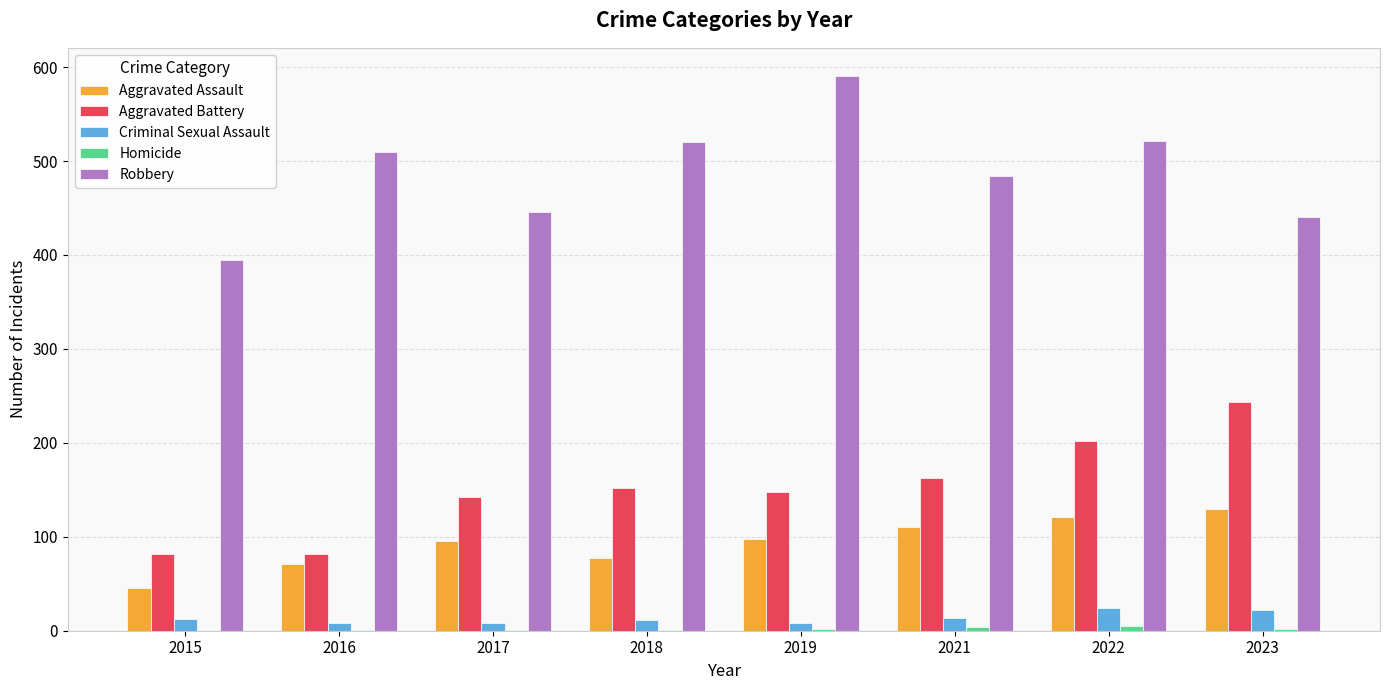

What is the difference between the Aggravated Battery values at 2019 and 2017?

6